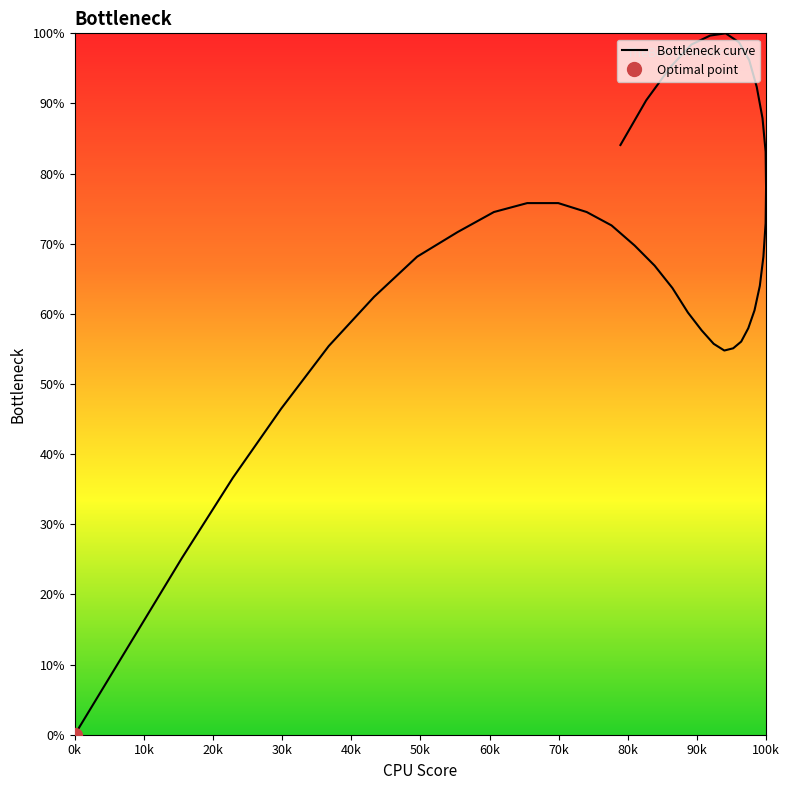

True or false: there are more than 1 points higher than both neighbors.

False